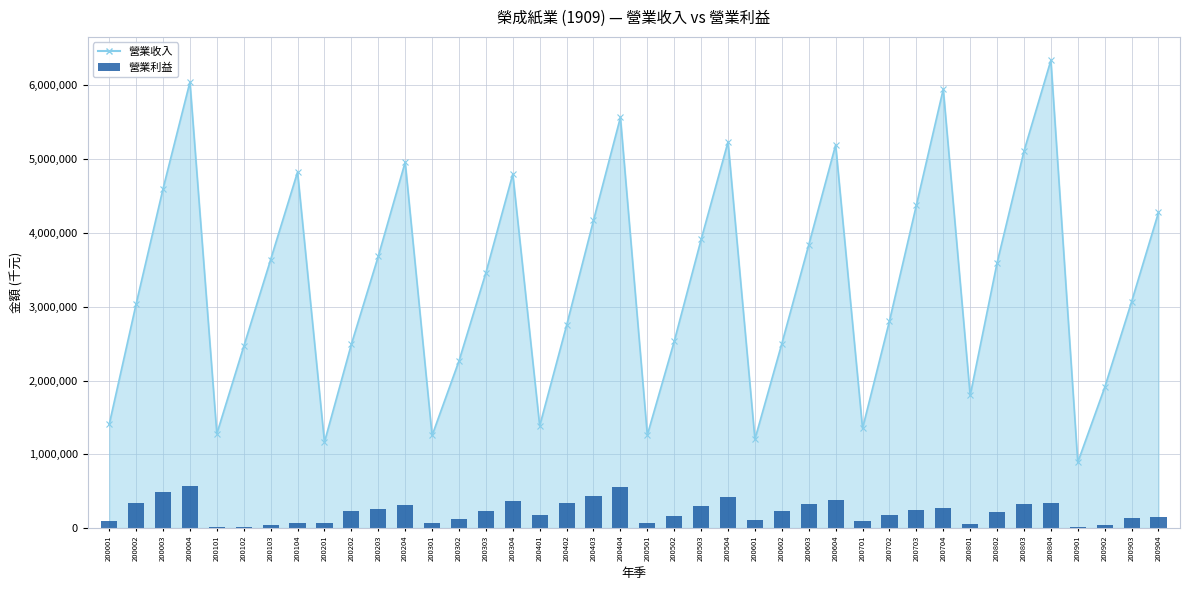

Count the number of categories in the chart.

40